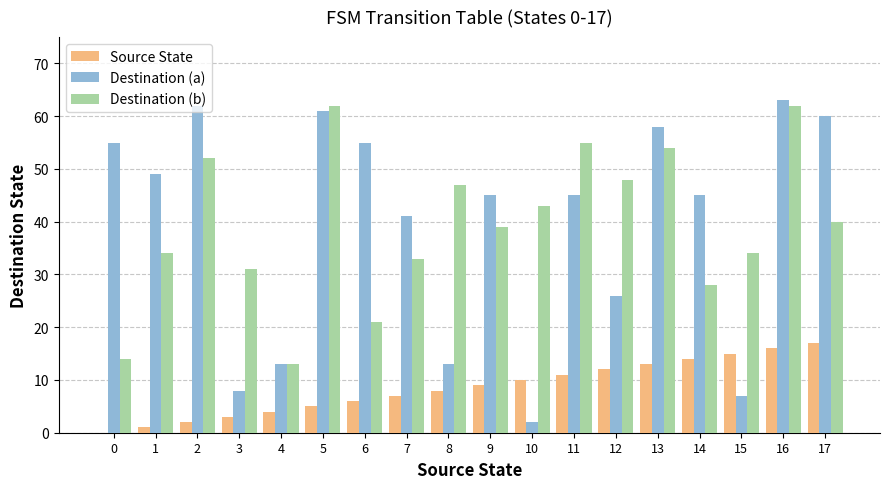

What is the sum of all Destination (a) values?

708